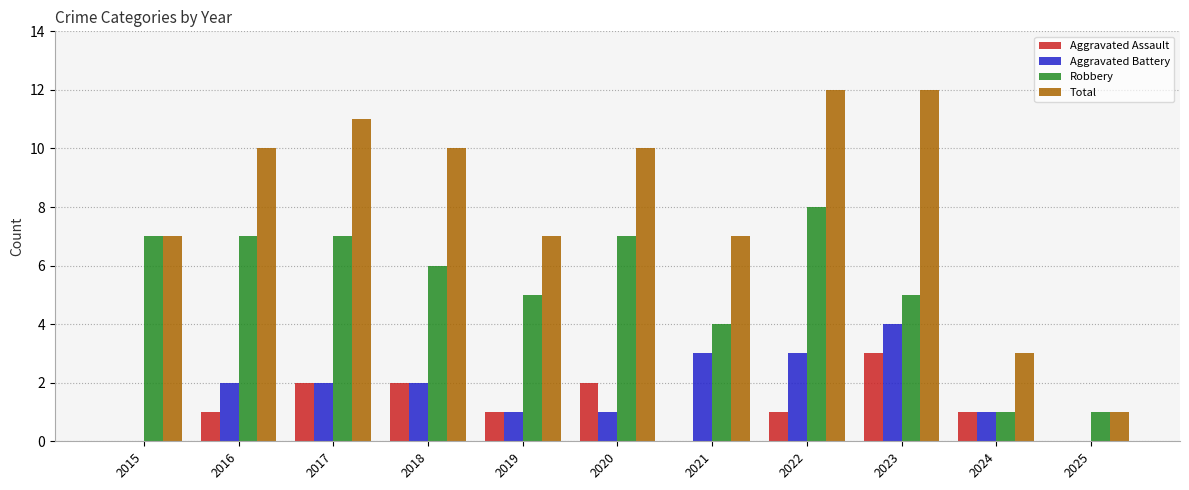

Which series has the largest total across all categories?

Total